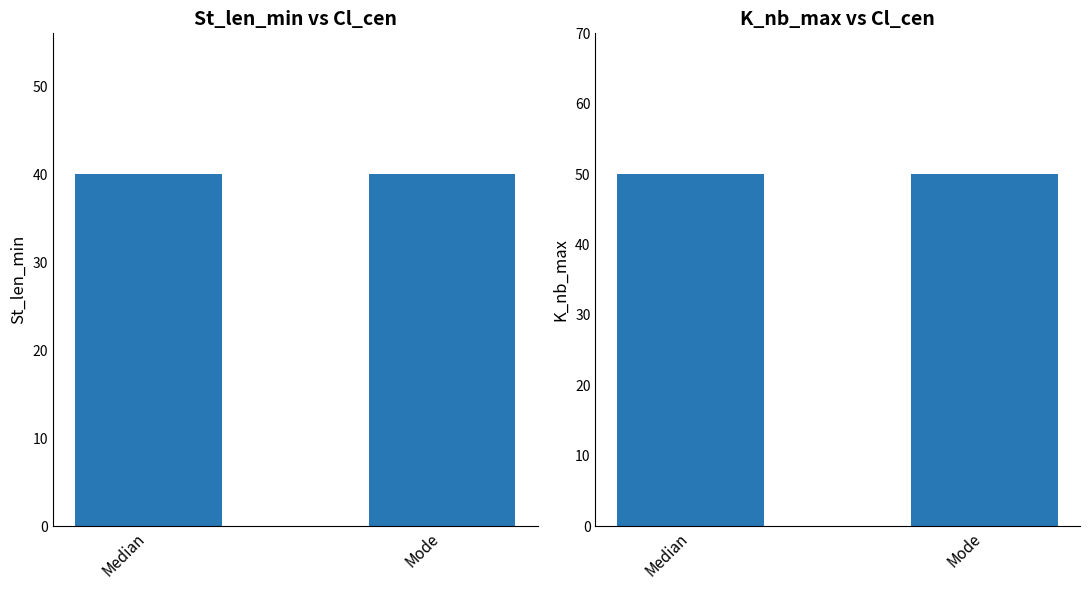

At Median, list the series in order from largest to smallest.

K_nb_max, St_len_min